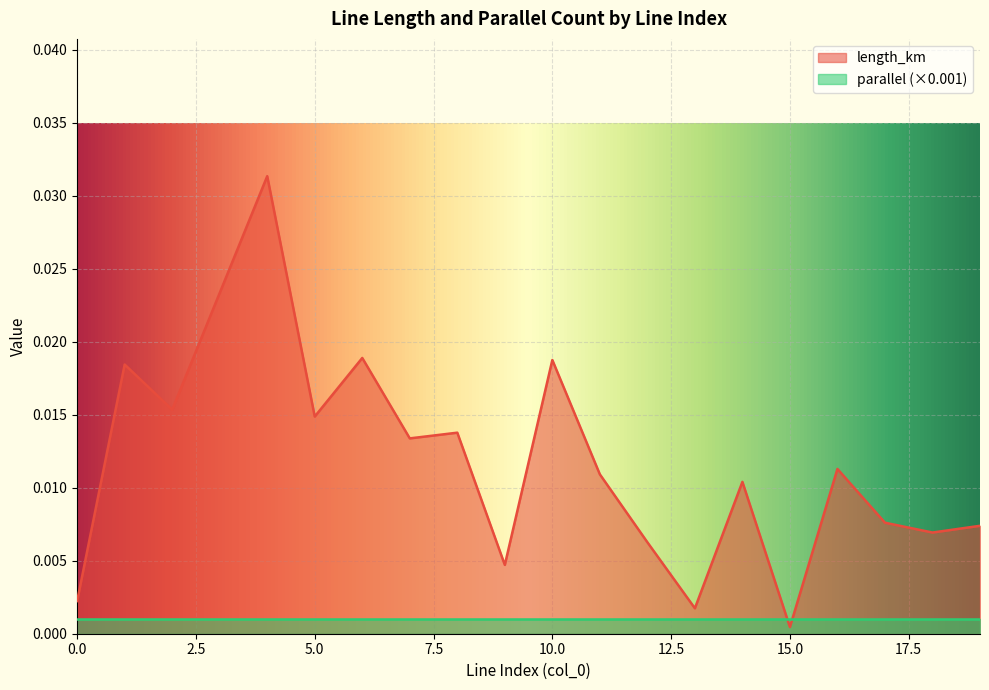

True or false: the data shows 0.0 at 11.

False